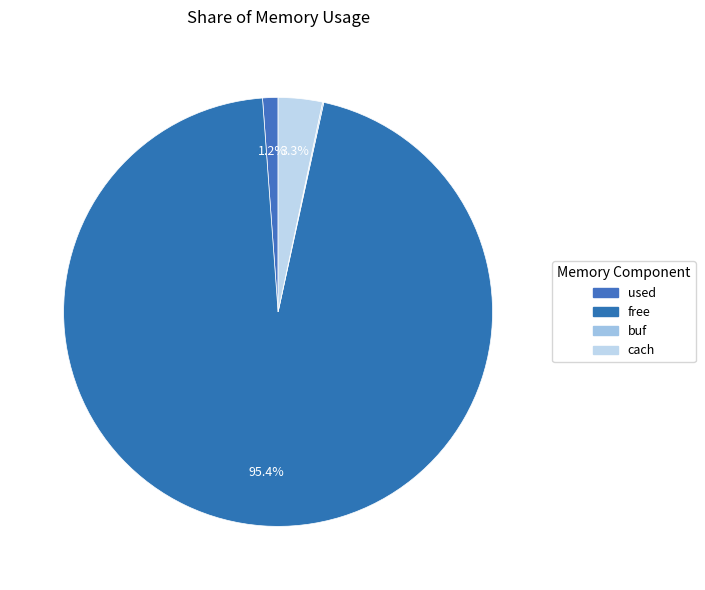

What portion of the pie excludes cach?

96.7%